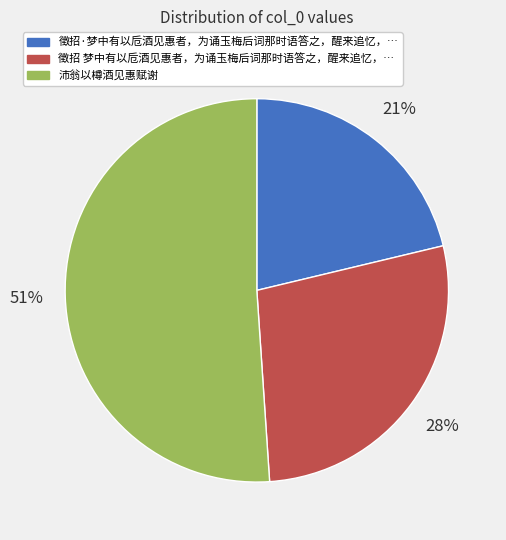

To the nearest percent, what is the difference between the largest and smallest slice percentages?

30%